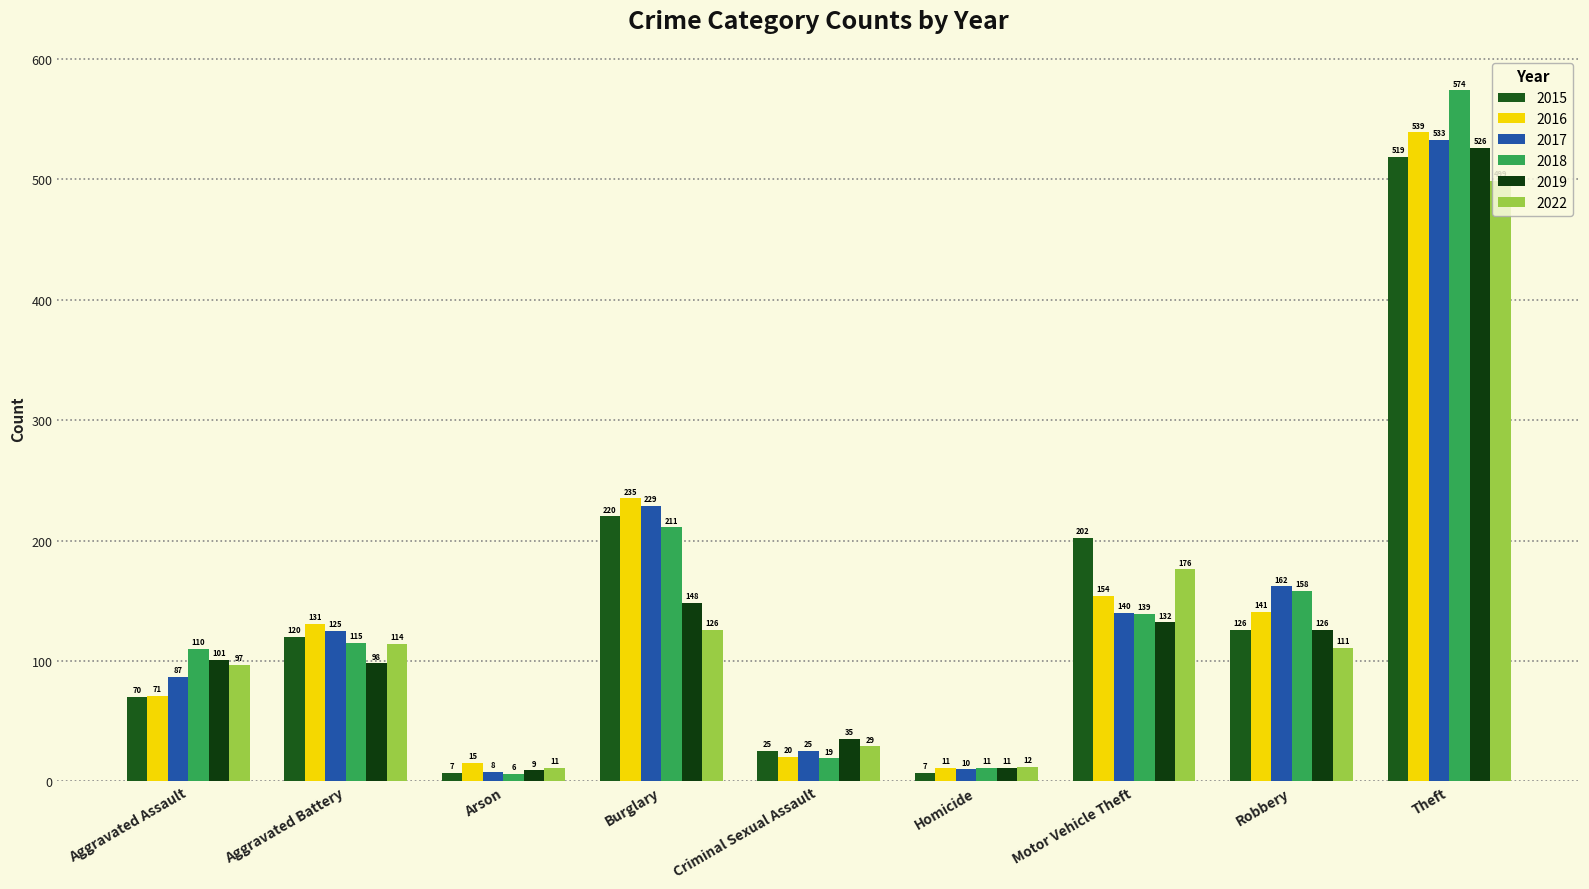

What is the difference between the highest and lowest values at Homicide?

5